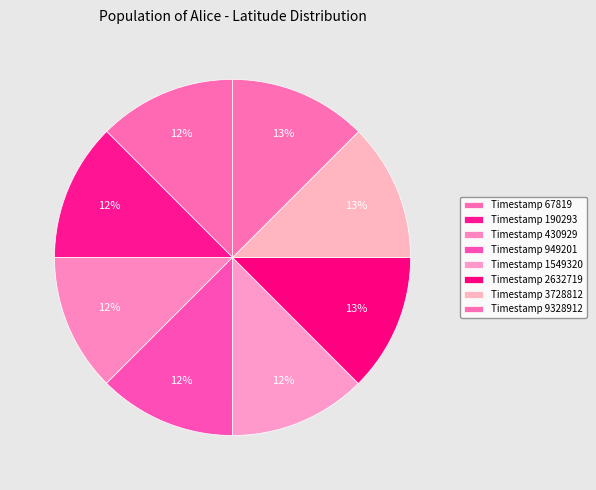

Is there a majority slice in this chart?

No